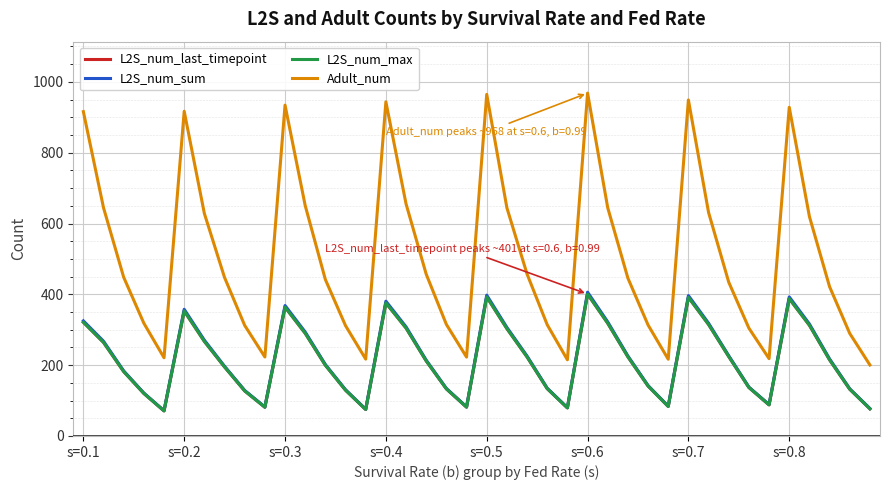

What is the greatest value displayed?

968.4